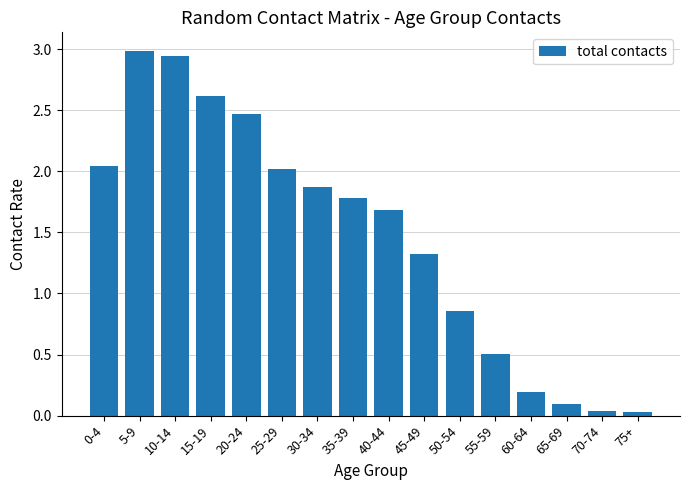

True or false: the data shows 1.3 at 50-54.

False